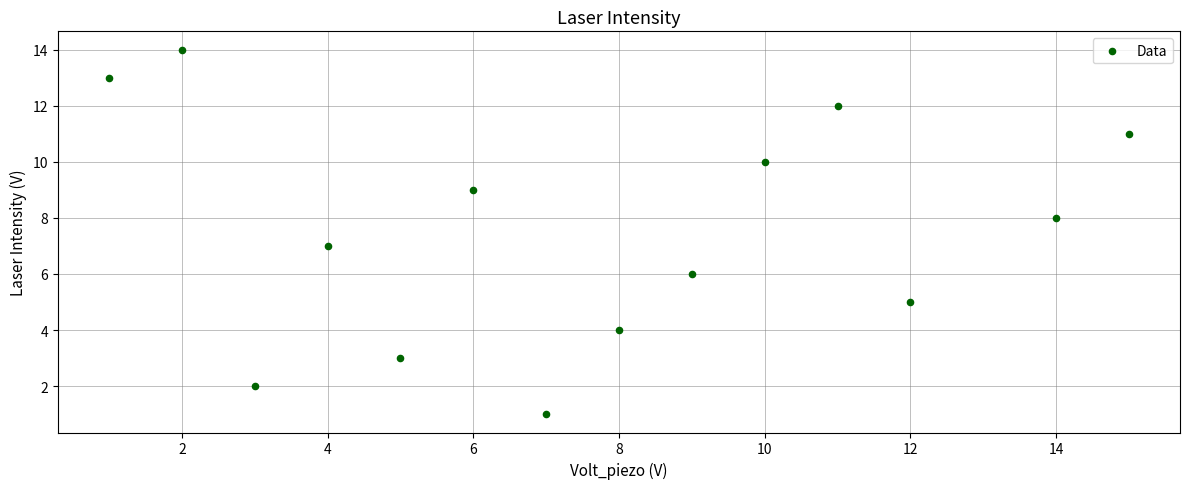

What is the range of X values (max minus min)?

14